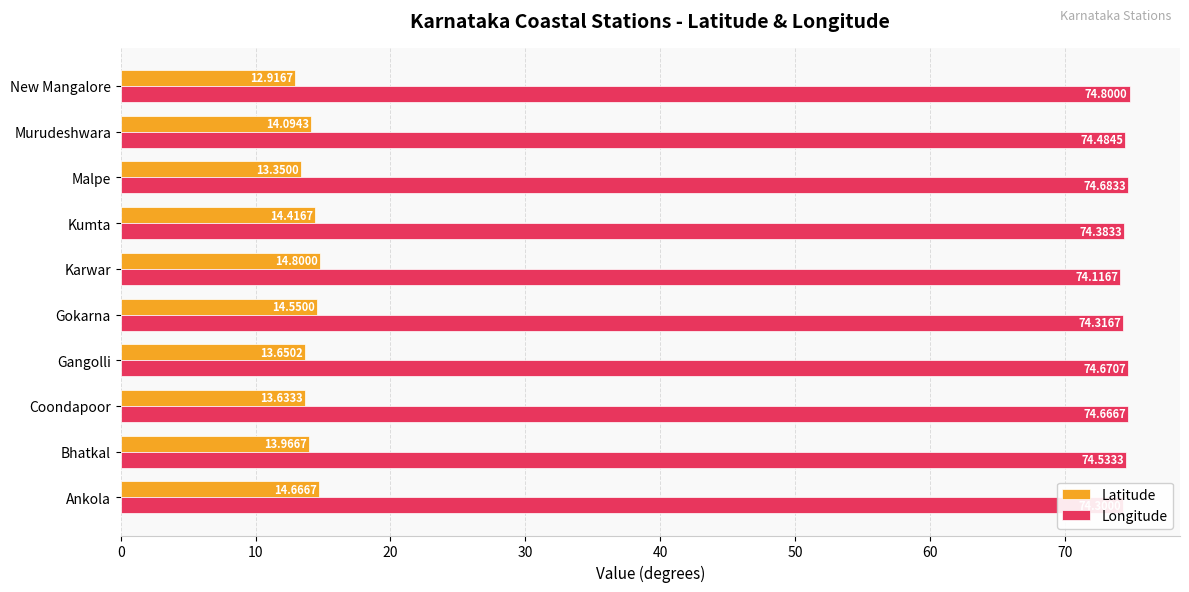

At which label does Longitude reach its peak?

New Mangalore